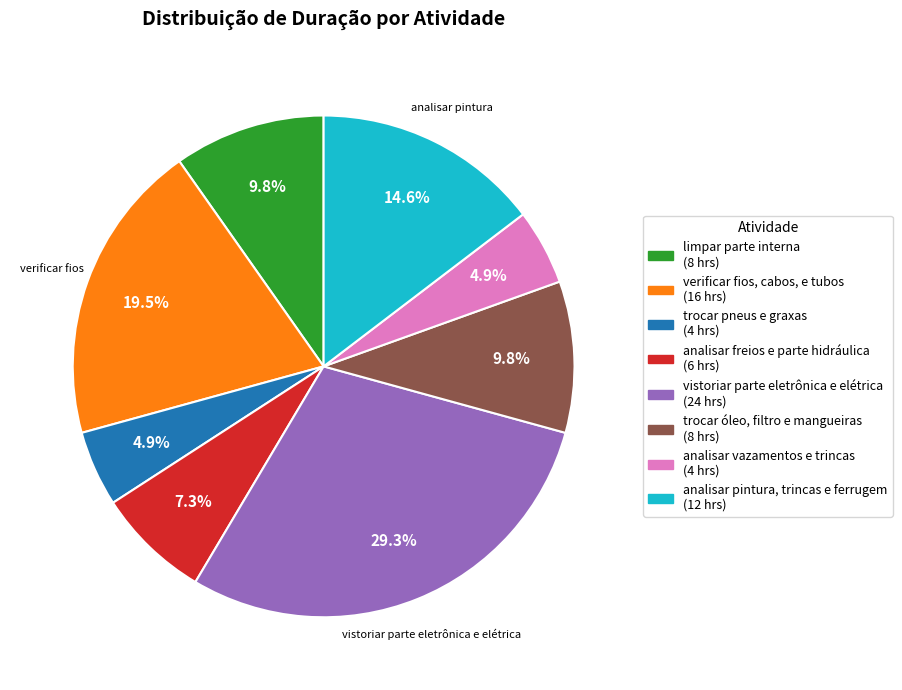

Is the sum of trocar pneus e graxas and analisar freios e parte hidráulica greater than half?

No